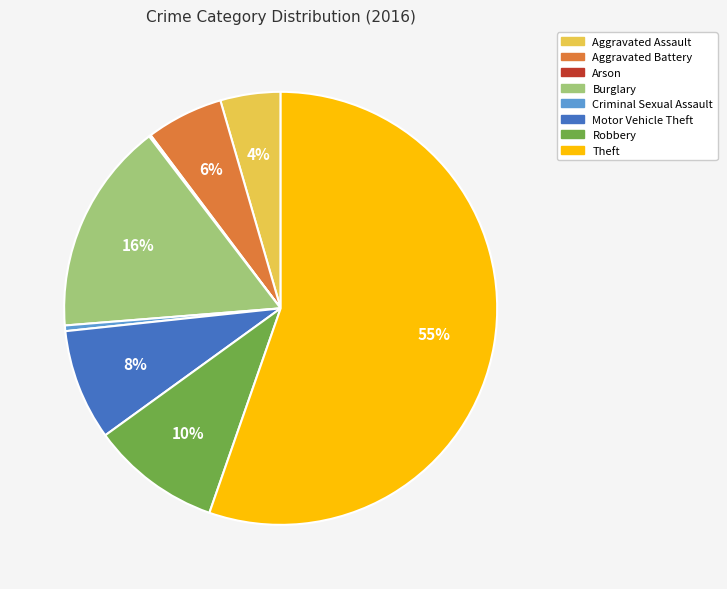

Which slice is the largest?

Theft